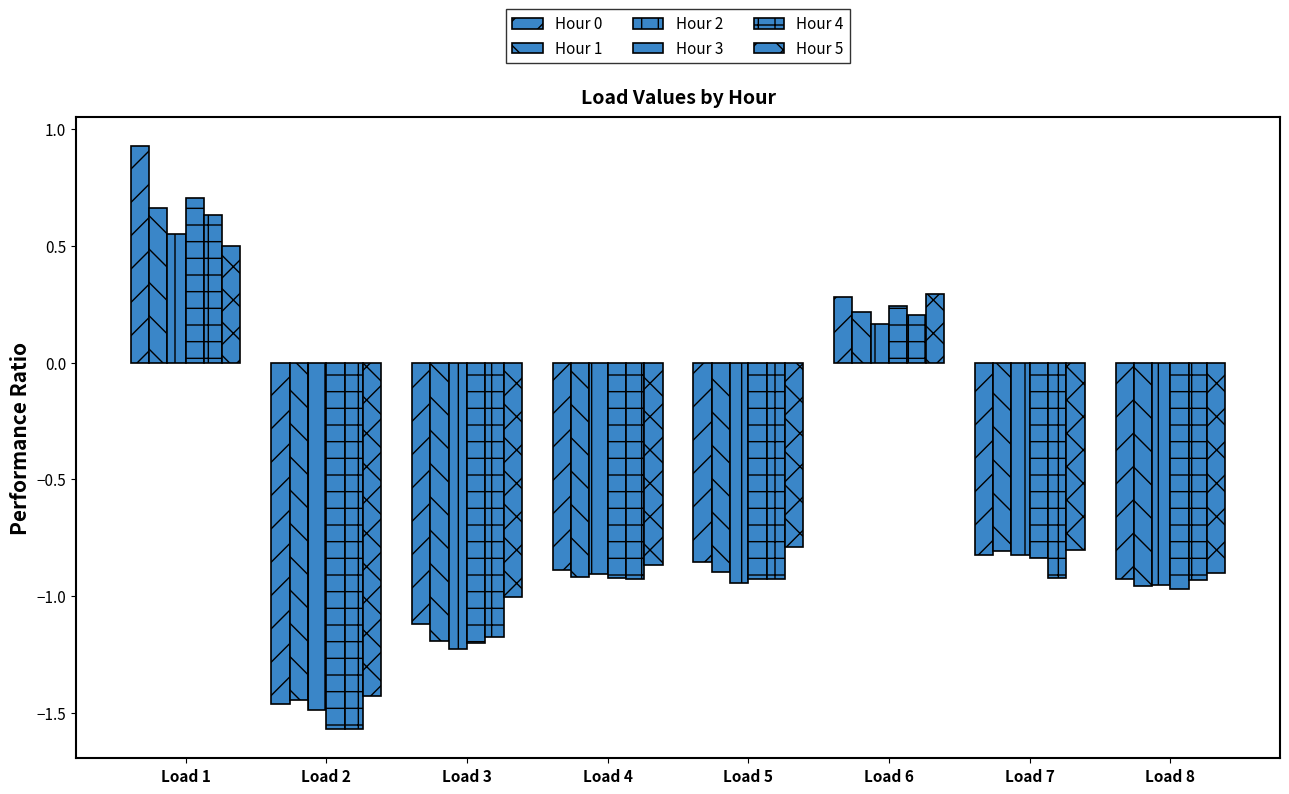

How many data points in Hour 4 are less than 0?

6